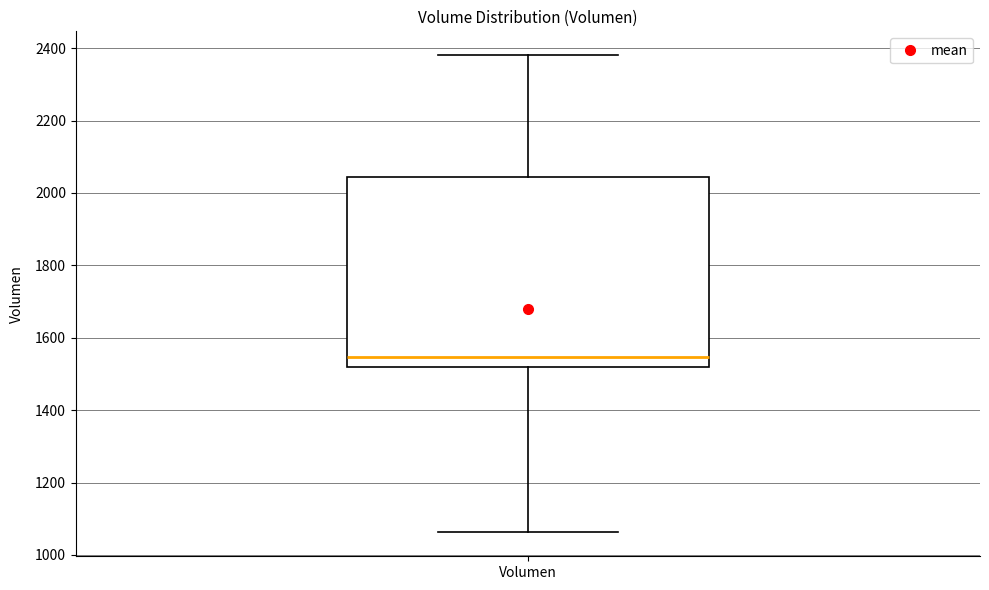

Transcribe this box plot: give where the median line is, the range the box spans, and where the two whiskers end, as read against the y-axis. The values are not printed on the chart, so give them approximately, as read against the axis.

median 1540, box 1520 to 2040, whiskers 1060 to 2380